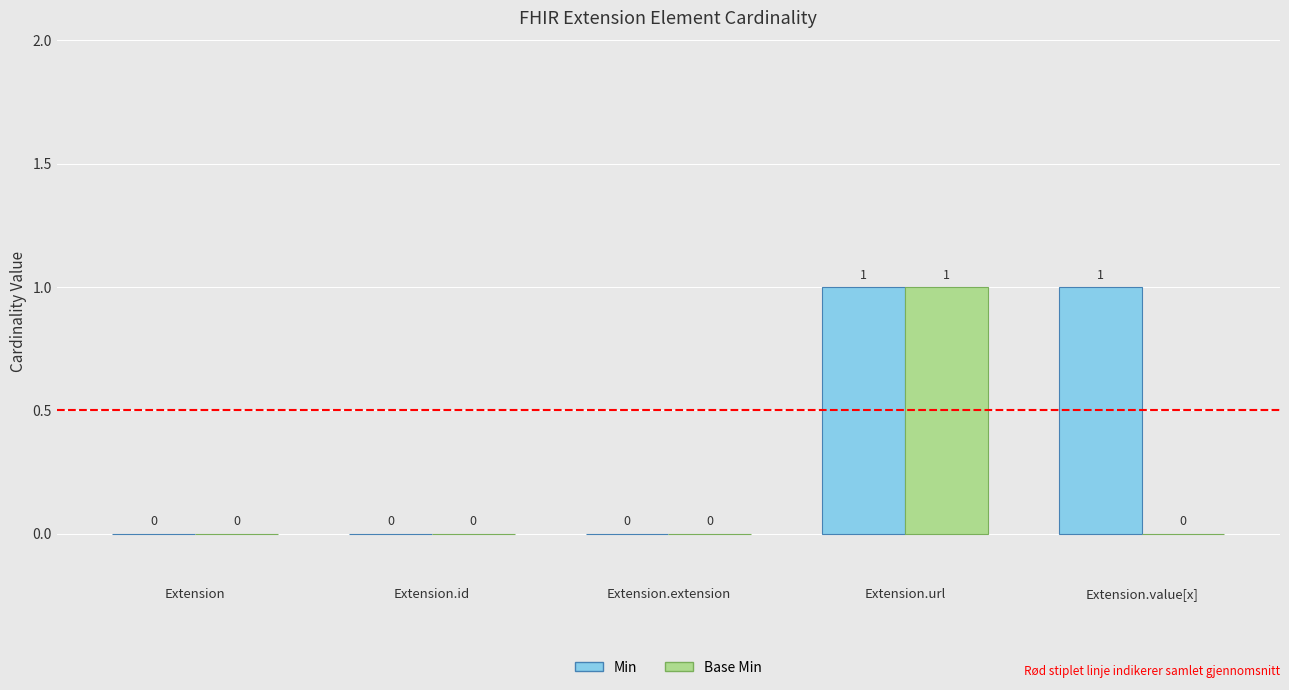

How many Base Min values are between 0 and 1?

5